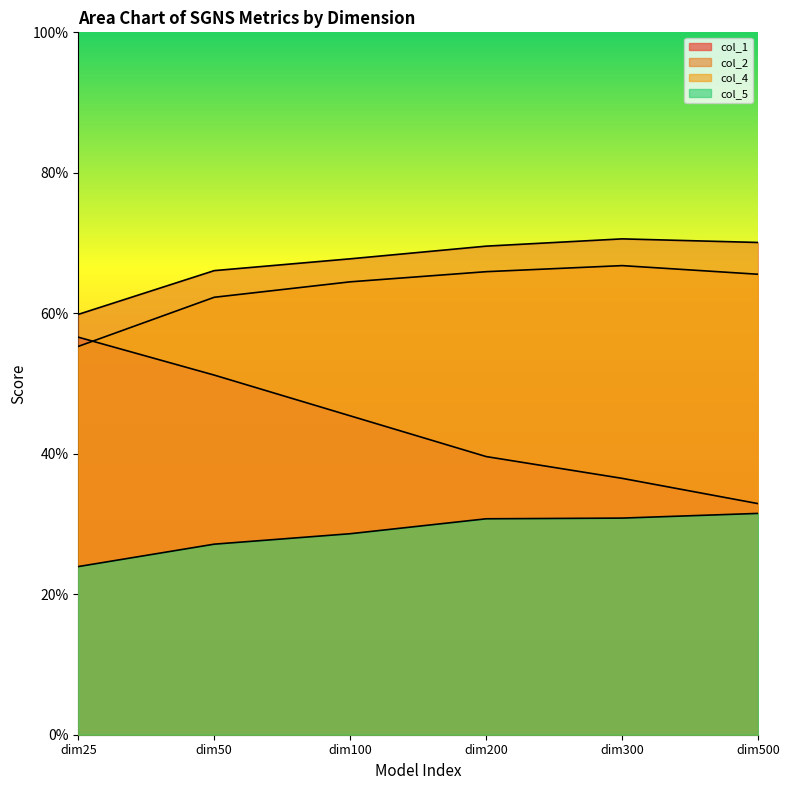

Reading left to right, extract all data points from this chart.

col_1: dim25=0.6	dim50=0.5	dim100=0.5	dim200=0.4	dim300=0.4	dim500=0.3
col_2: dim25=0.6	dim50=0.7	dim100=0.7	dim200=0.7	dim300=0.7	dim500=0.7
col_4: dim25=0.6	dim50=0.6	dim100=0.6	dim200=0.7	dim300=0.7	dim500=0.7
col_5: dim25=0.2	dim50=0.3	dim100=0.3	dim200=0.3	dim300=0.3	dim500=0.3